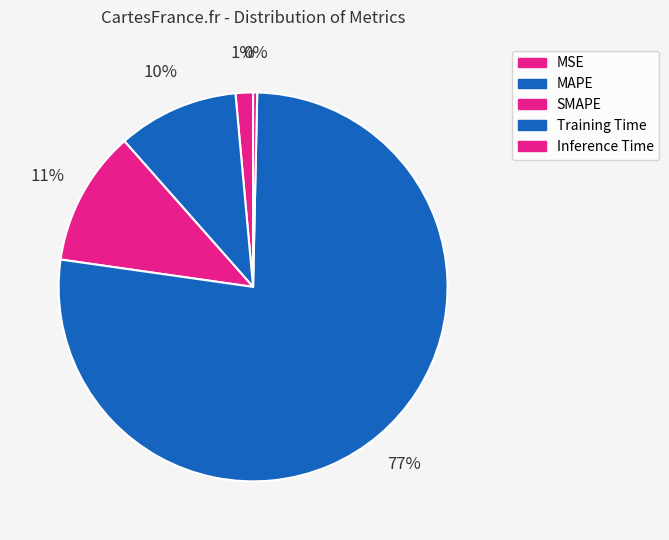

Combined, what portion of the pie is SMAPE and MSE?

12.7%